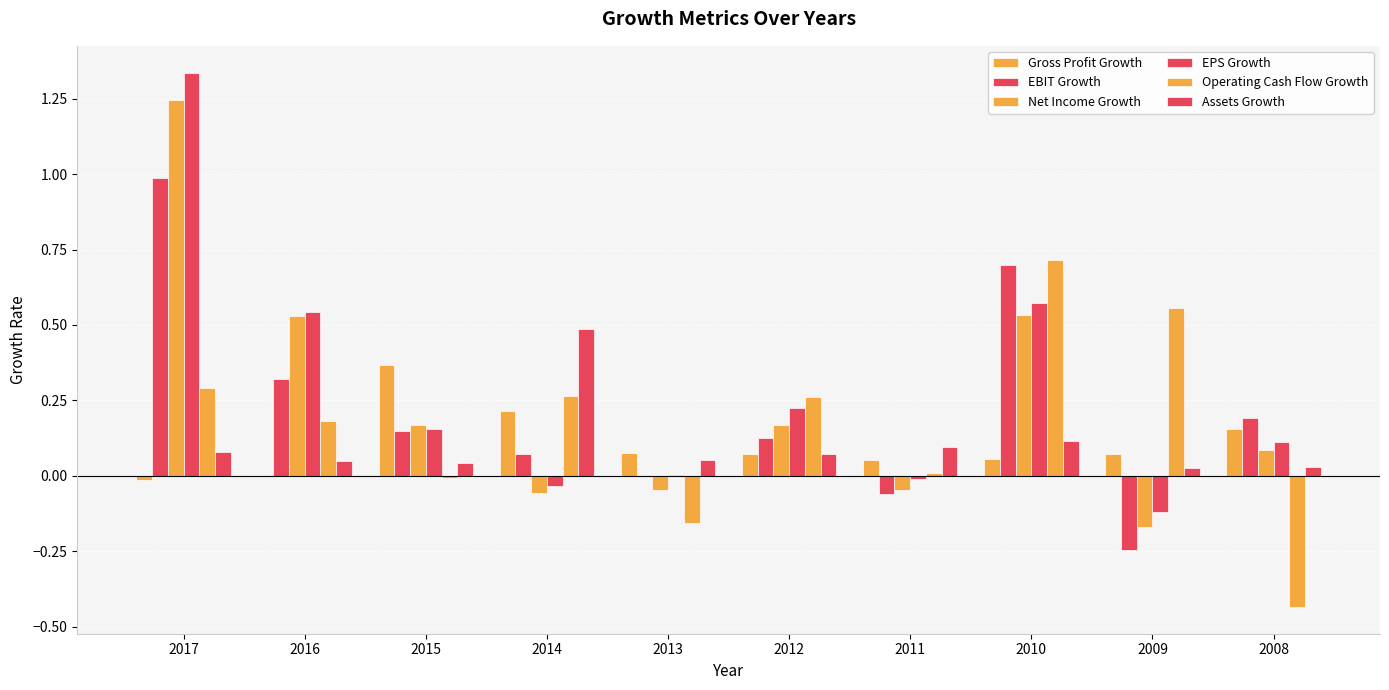

How many positive values does the Net Income Growth series have?

6